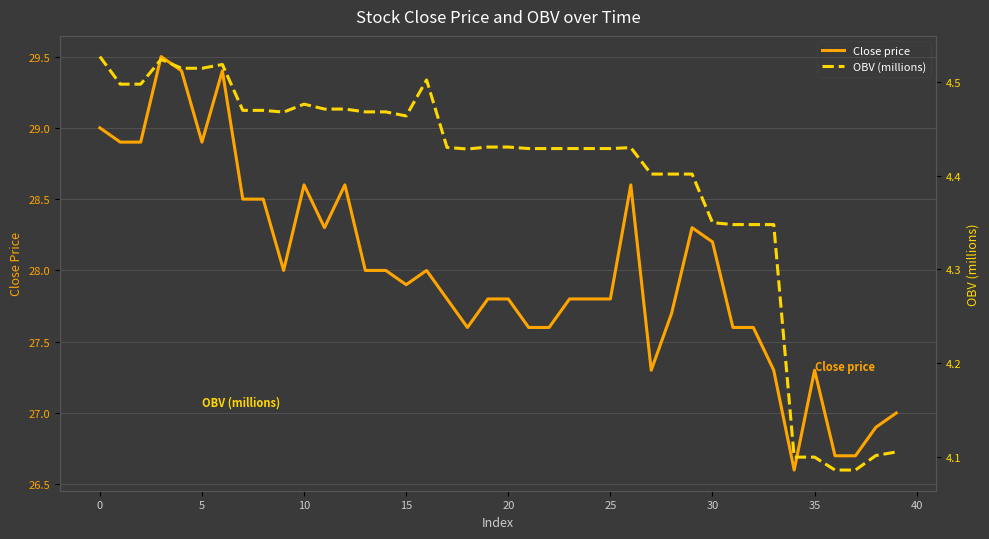

Count the OBV (millions) values in the range 4 to 5.

40